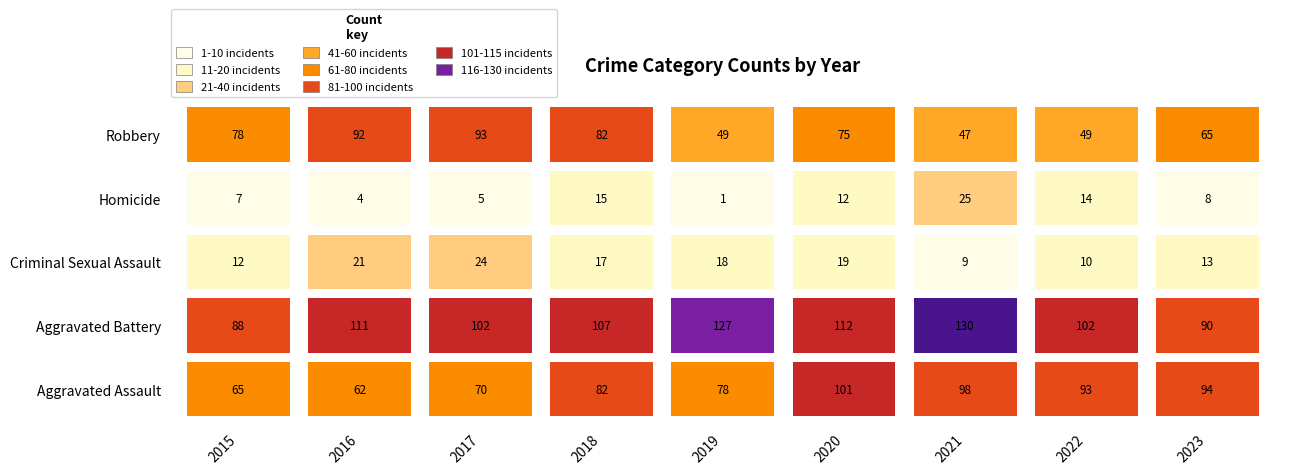

Which series has the largest range (max minus min)?

Robbery